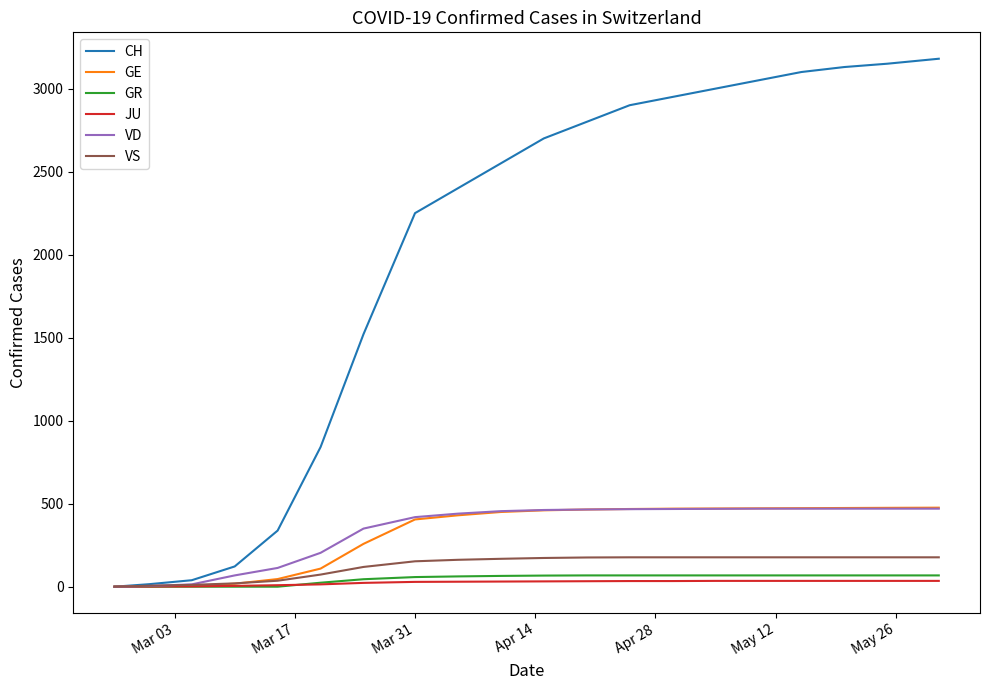

What is the greatest value displayed?

3180